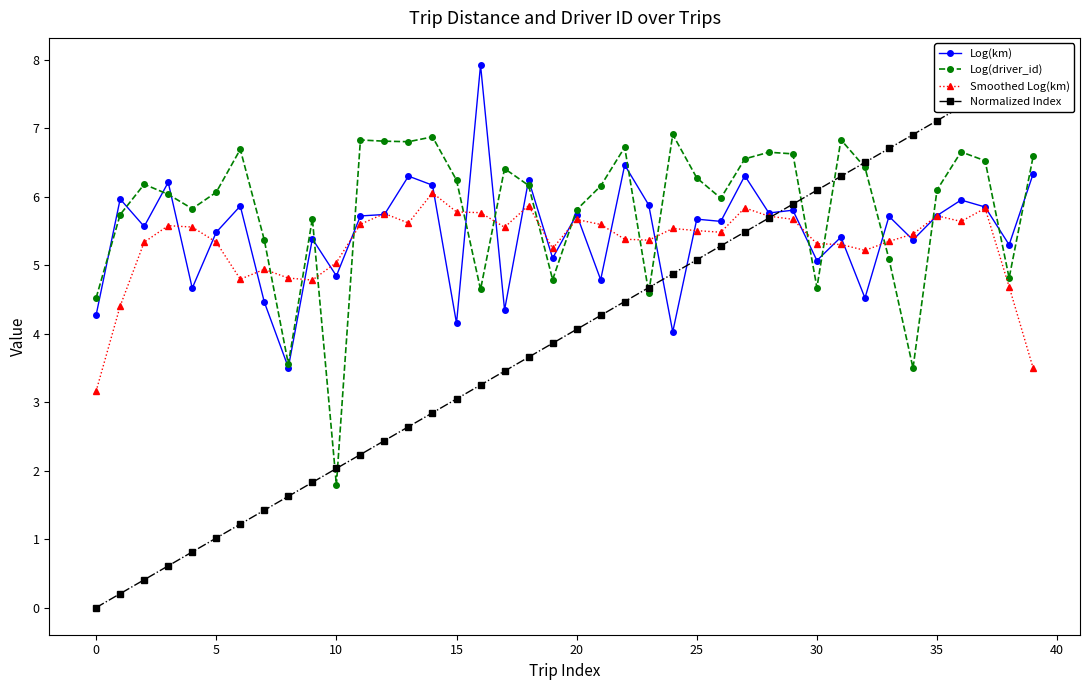

True or false: Log(km) has a value of 5.8 at 37.

True